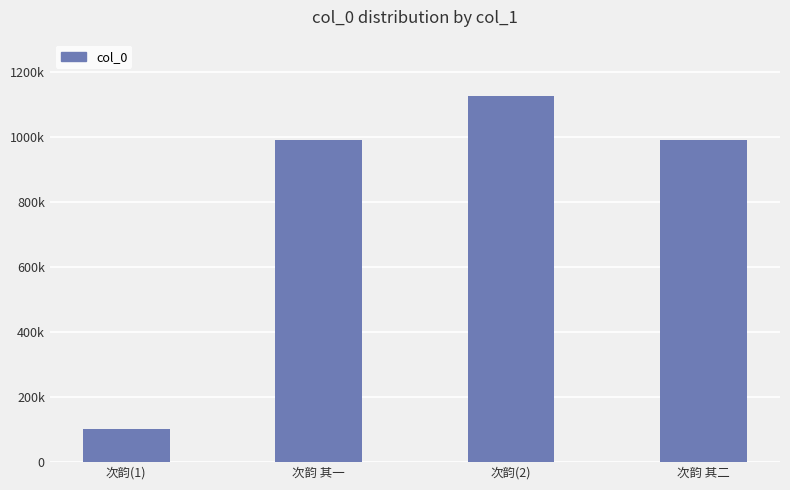

What is the difference between the maximum and minimum values?

1023026